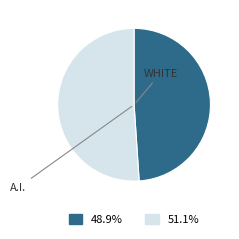

Is there a majority slice in this chart?

Yes